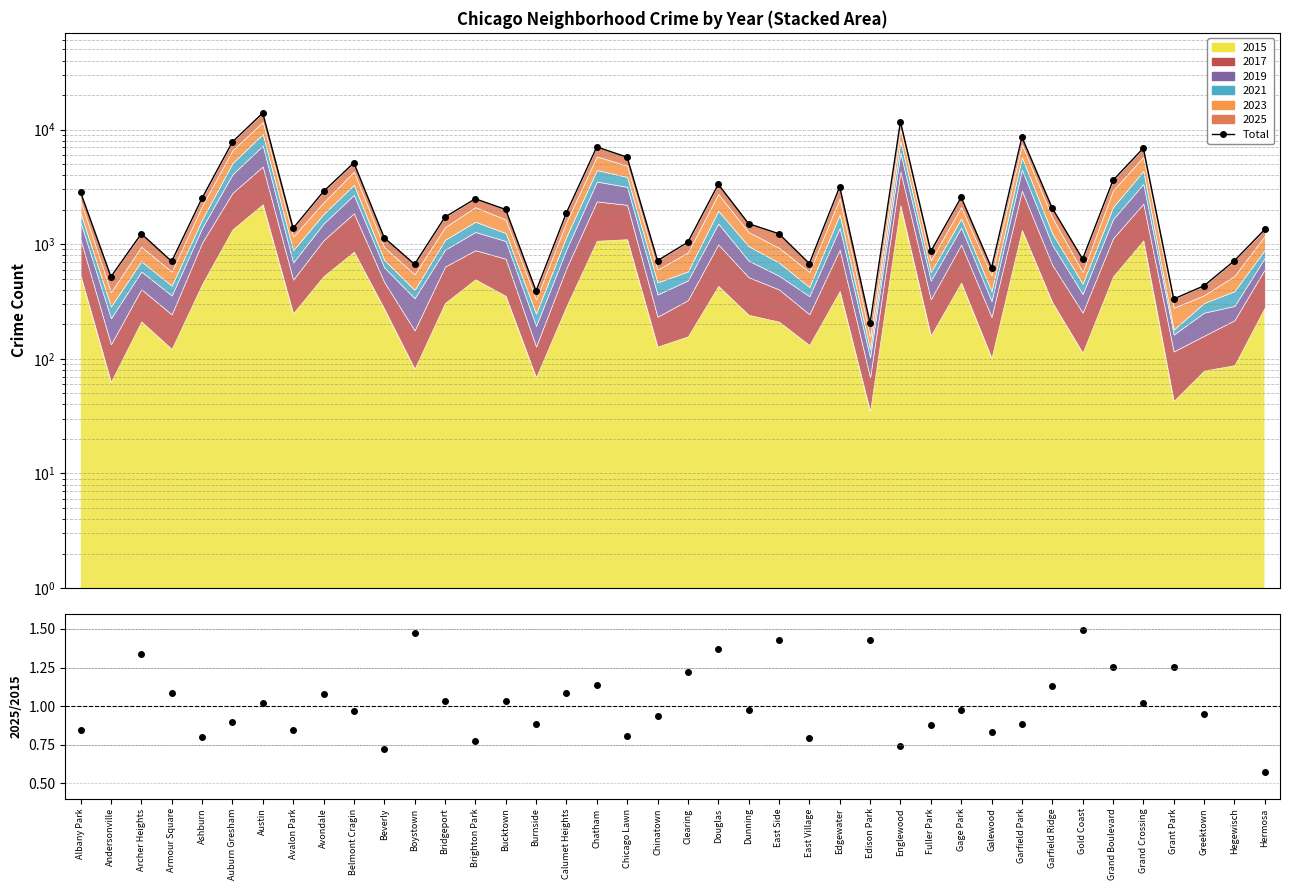

What is the difference between the maximum and minimum values in the Total series?

13739.0